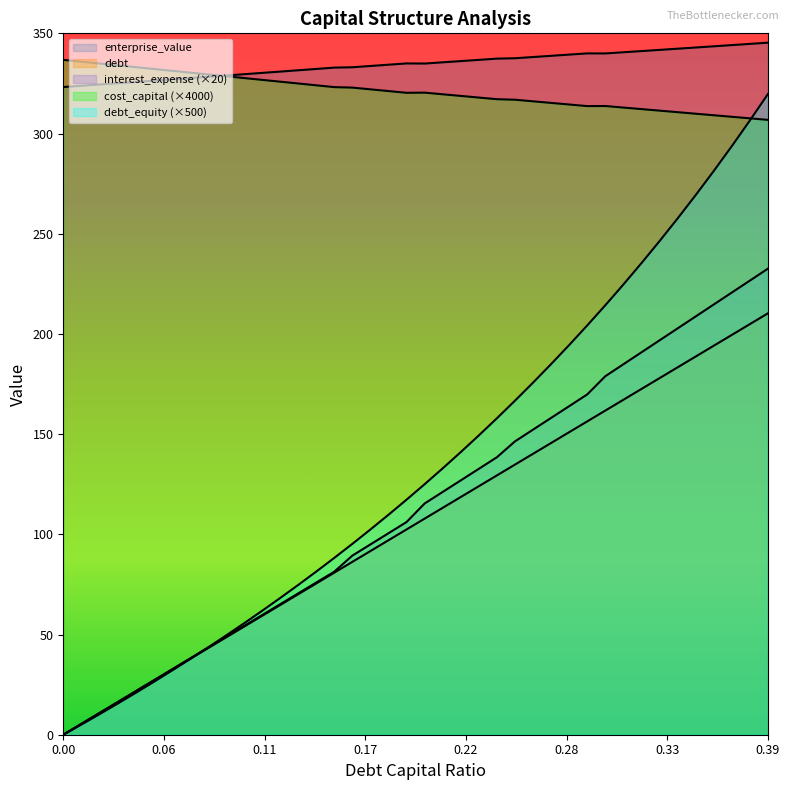

How many lines are shown in the chart?

5